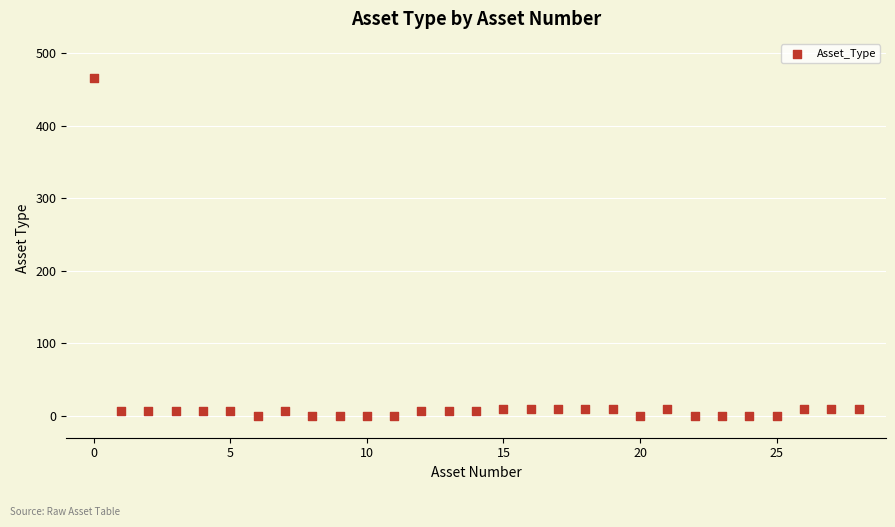

What is the range of Y values (max minus min)?

466